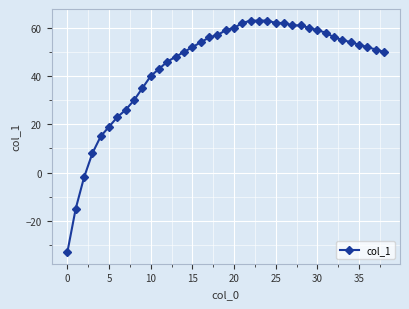

What is the value of the 13th point from the left?

46